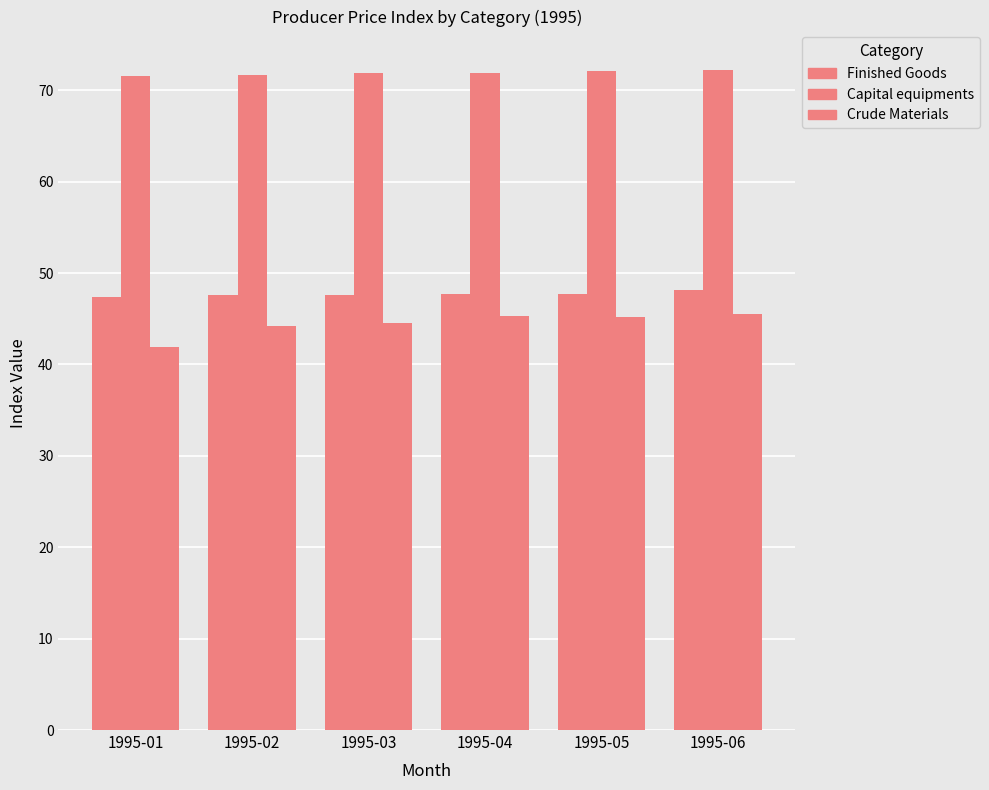

True or false: Finished Goods has a value of 48.1 at 1995-06.

True